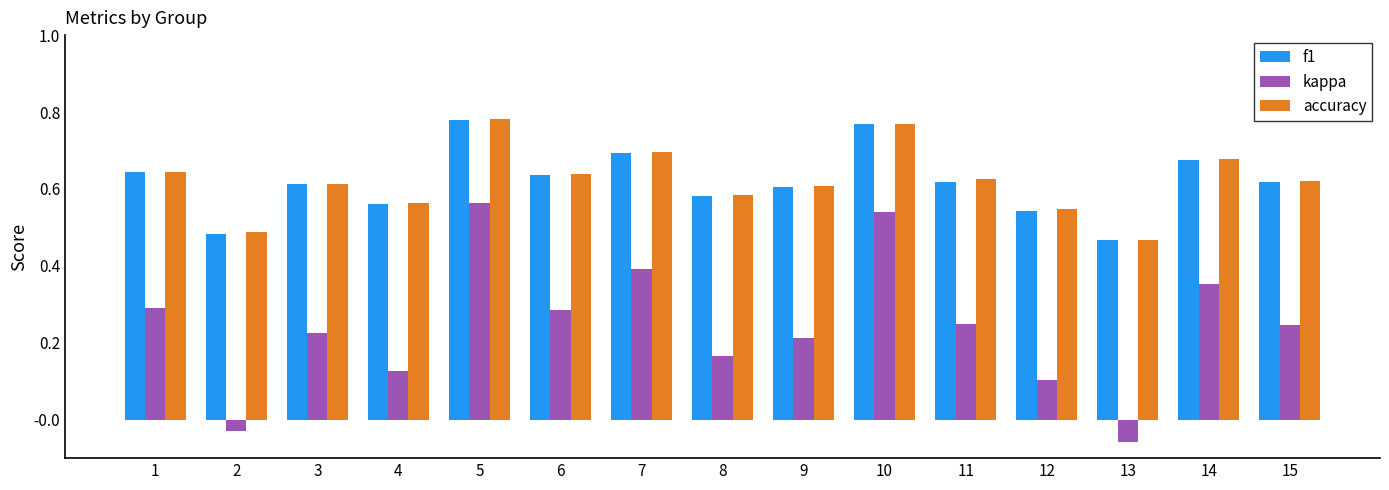

Is the value of f1 at 7 greater than the value of kappa at 2?

Yes